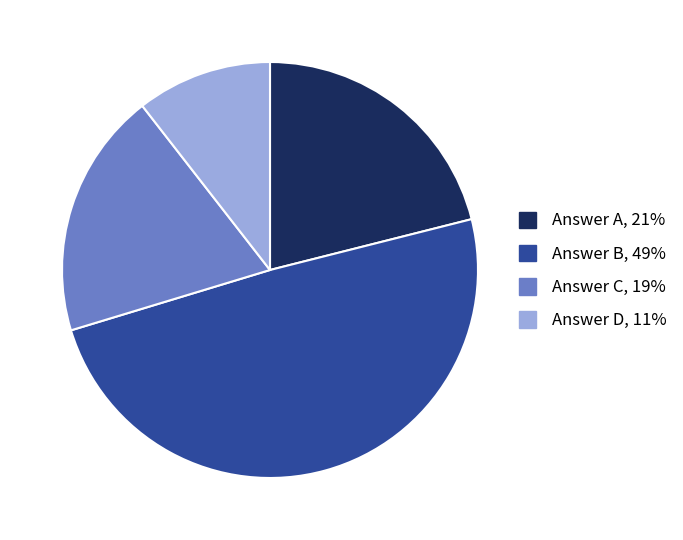

Is there any slice that represents more than half of the pie?

No